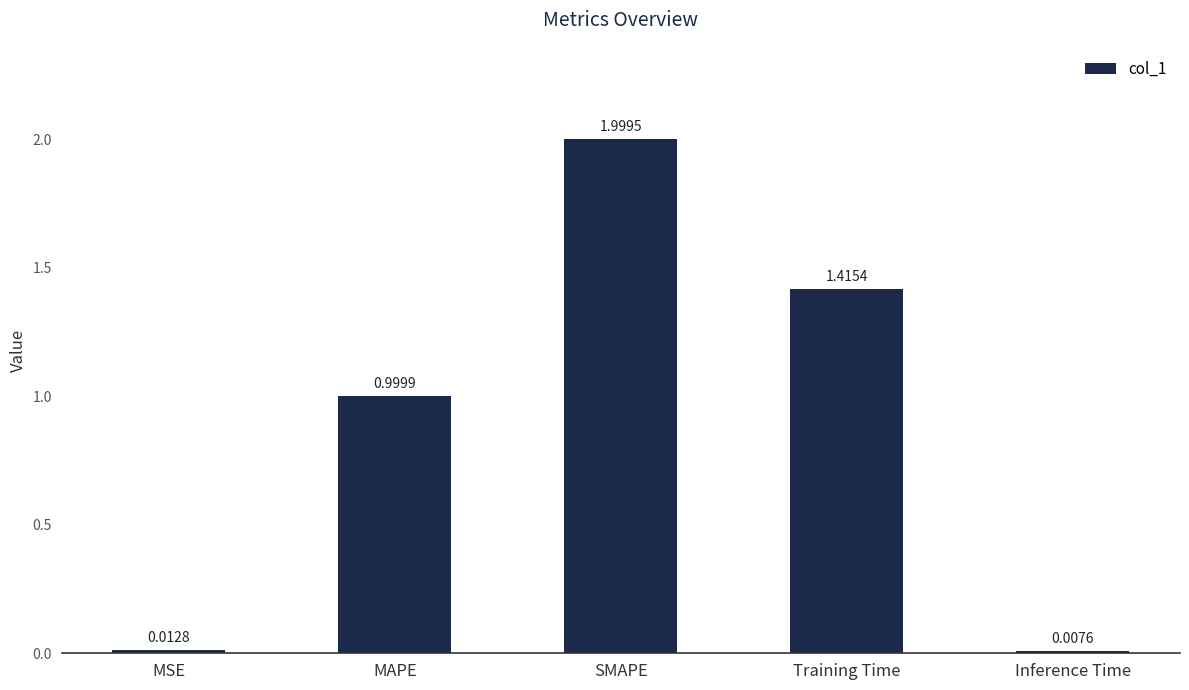

Count the number of categories in the chart.

5